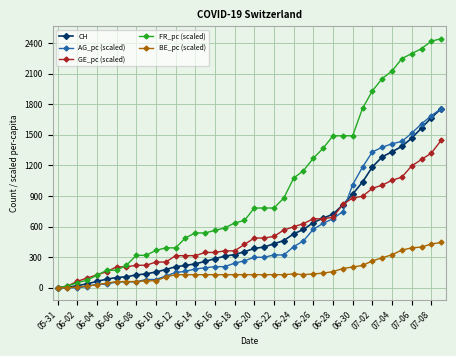

What is the maximum value for BE_pc (scaled)?

443.7